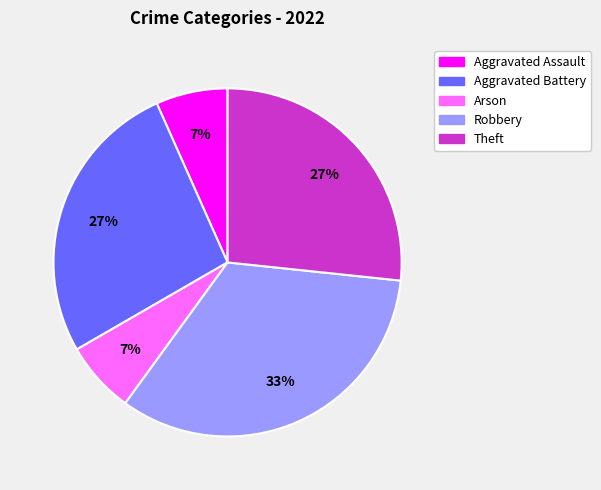

True or false: Arson accounts for 7% of the total.

True